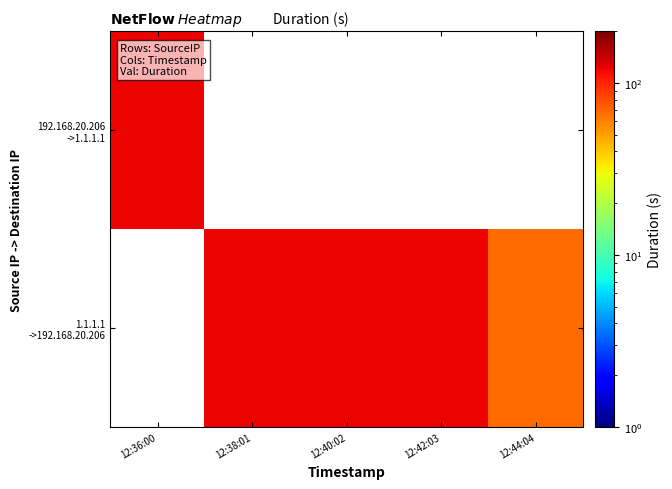

Which series has the widest spread of values?

1.1.1.1 ->192.168.20.206